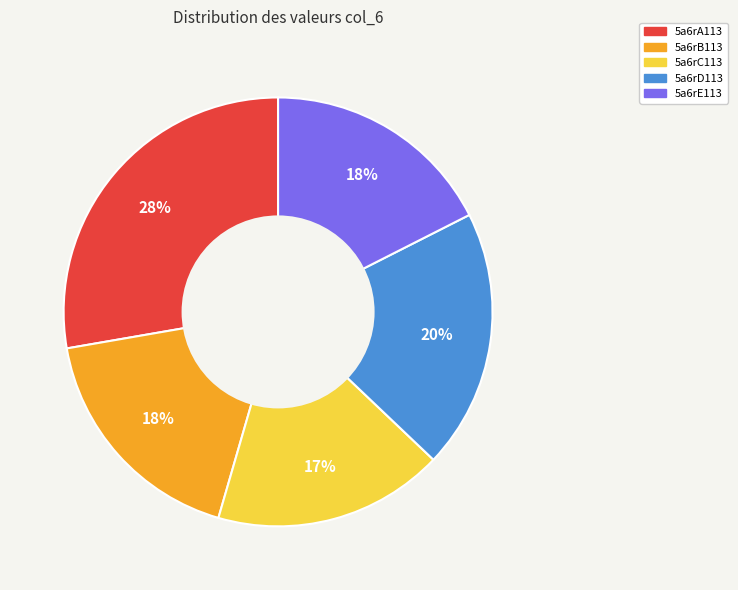

Is the sum of 5a6rB113 and 5a6rD113 greater than half?

No